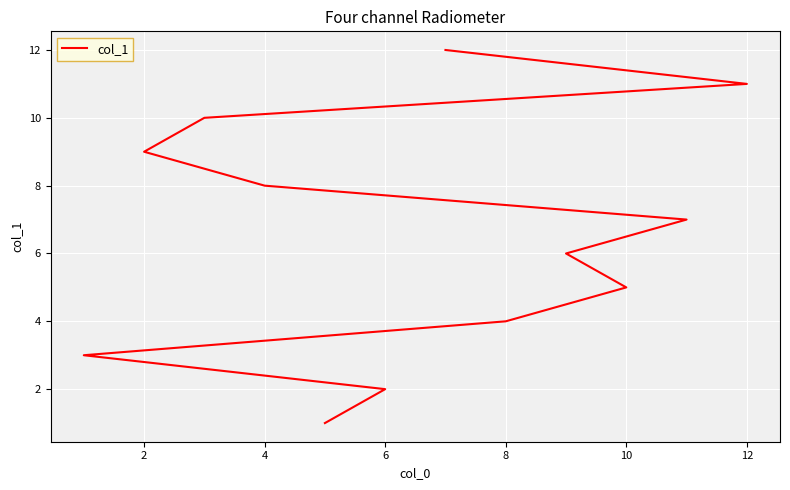

Is this an area chart (filled region under the line)?

No